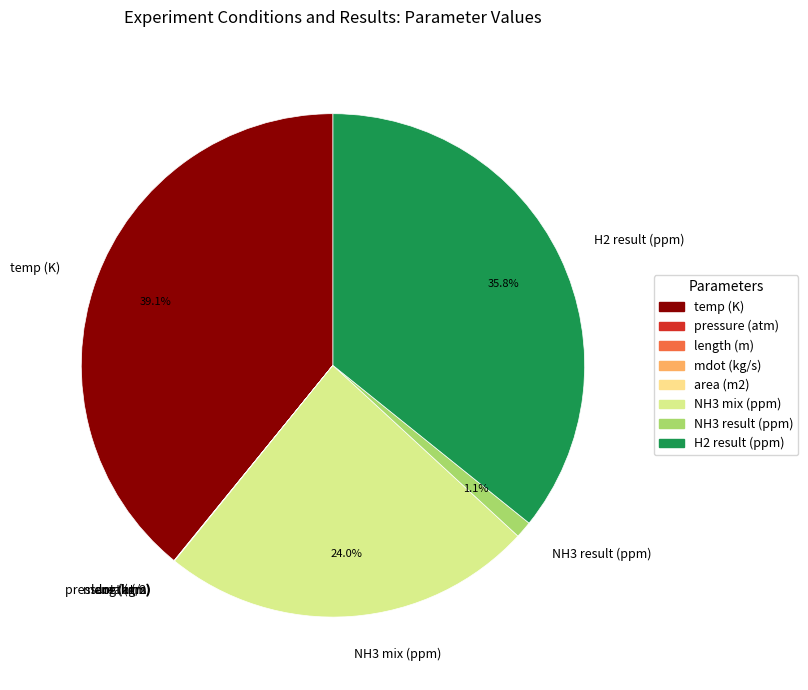

What percentage is the NH3 result (ppm) slice, to the nearest percent?

1%